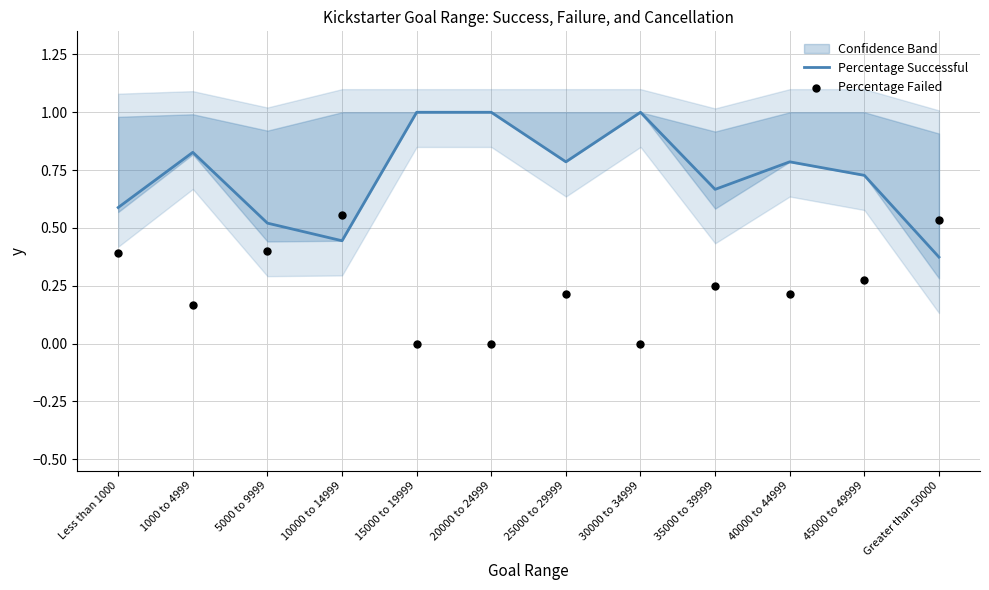

At which label is Percentage Successful closest to 0?

Greater than 50000